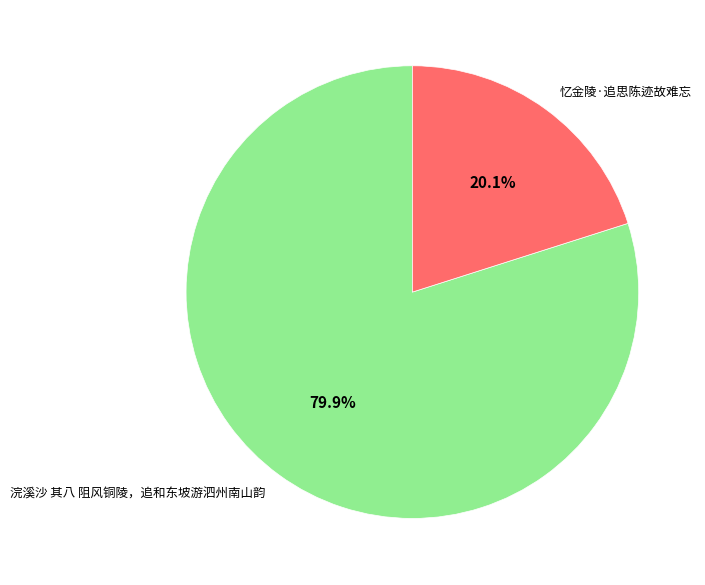

How many segments does this pie chart have?

2